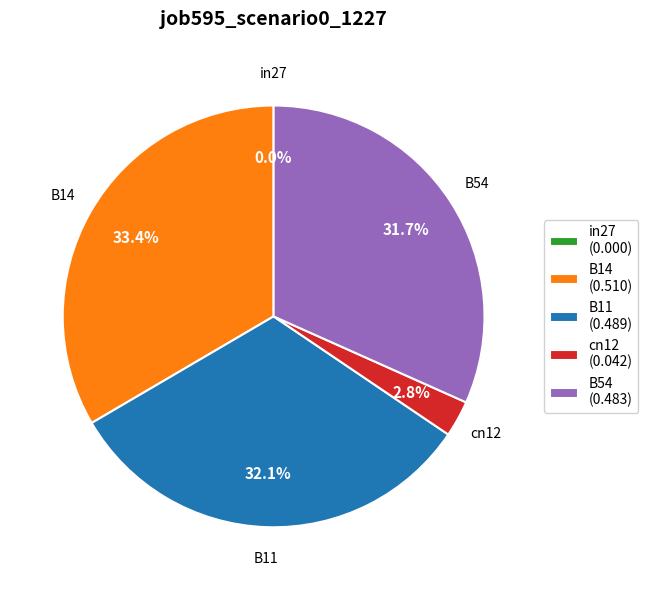

True or false: in27 accounts for 12% of the total.

False